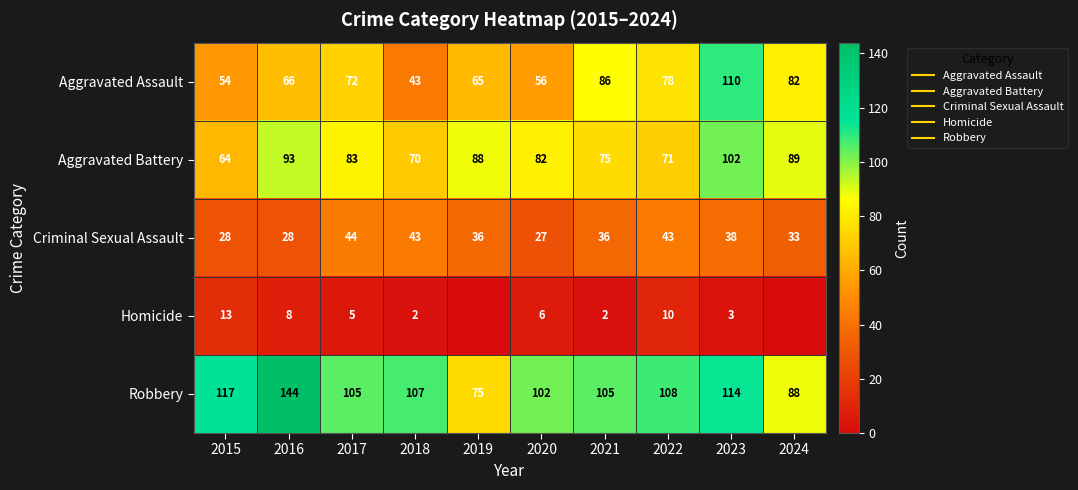

Is the value of Homicide at 2017 greater than the value of Criminal Sexual Assault at 2017?

No